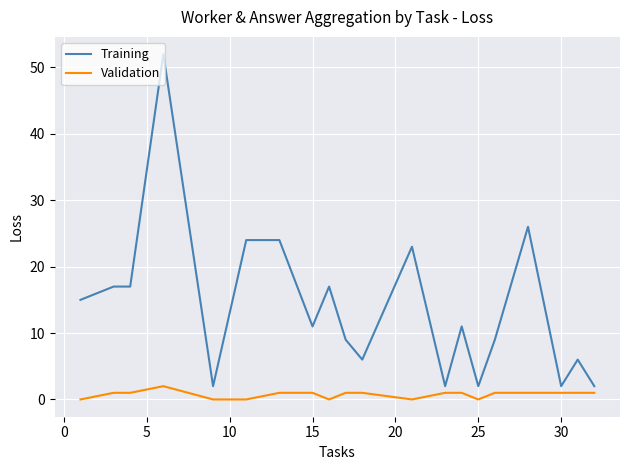

List the series in order of their peak value, lowest first.

Validation, Training